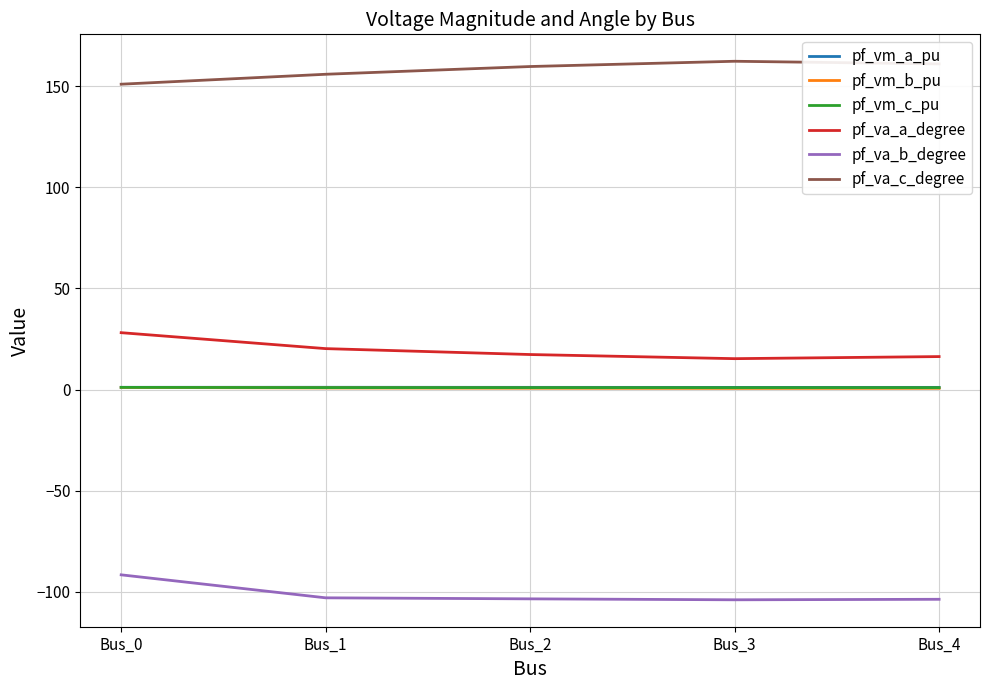

The value of pf_va_b_degree at Bus_4 is -47.9. True or false?

False